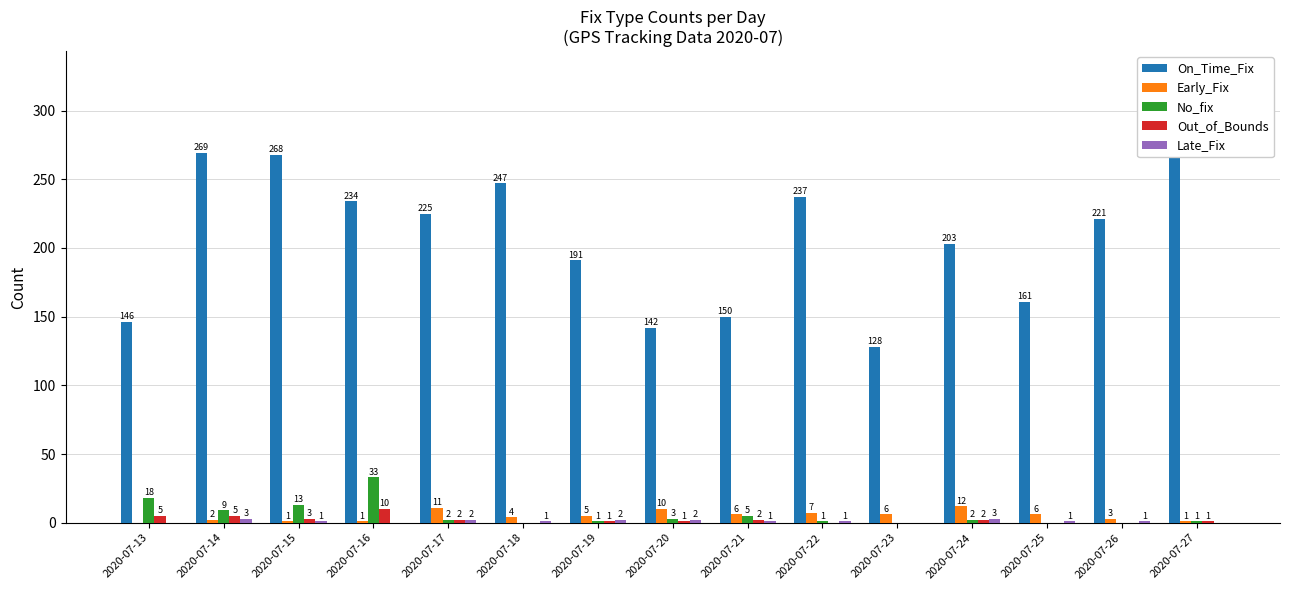

At how many categories does at least one series exceed 195?

9